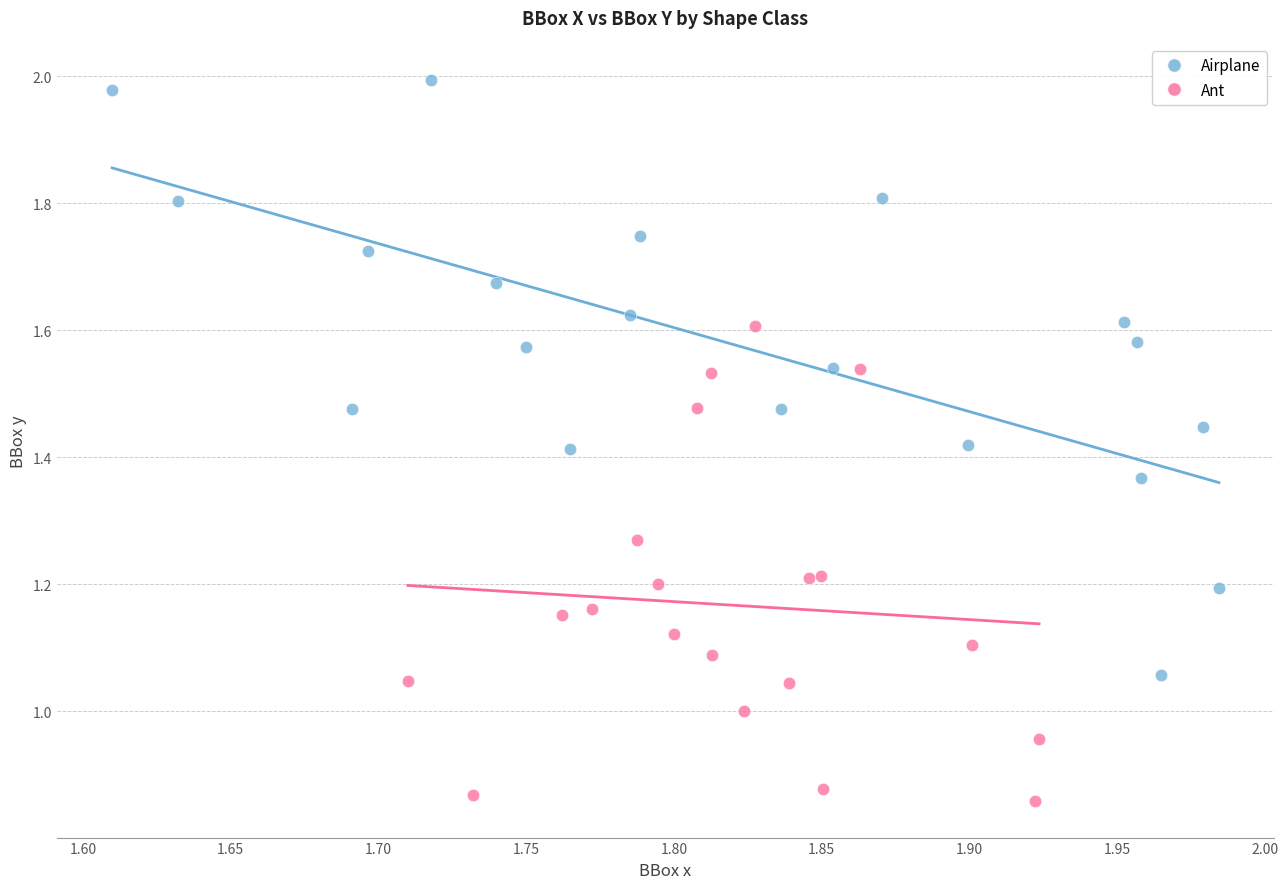

What are all the series names shown in the legend?

Airplane, Ant